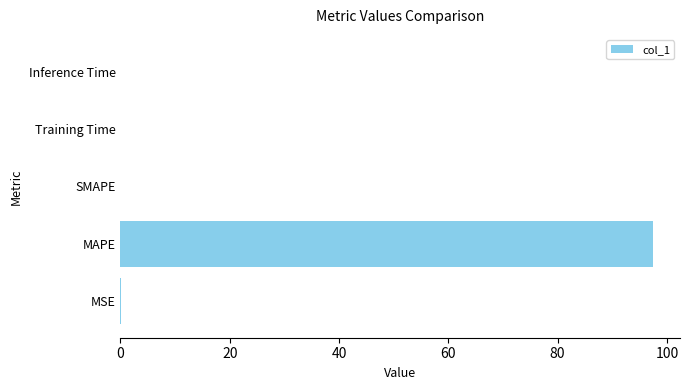

Is it true that the value at MAPE is 97.5?

True